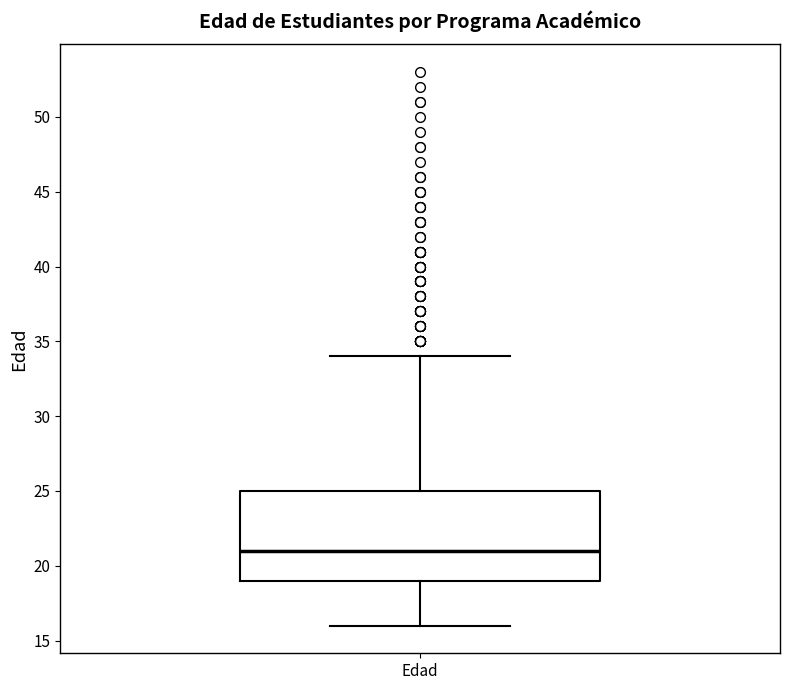

Transcribe this box plot: give where the median line is, the range the box spans, and where the two whiskers end, as read against the y-axis. The values are not printed on the chart, so give them approximately, as read against the axis.

median 21, box 19 to 25, whiskers 16 to 34